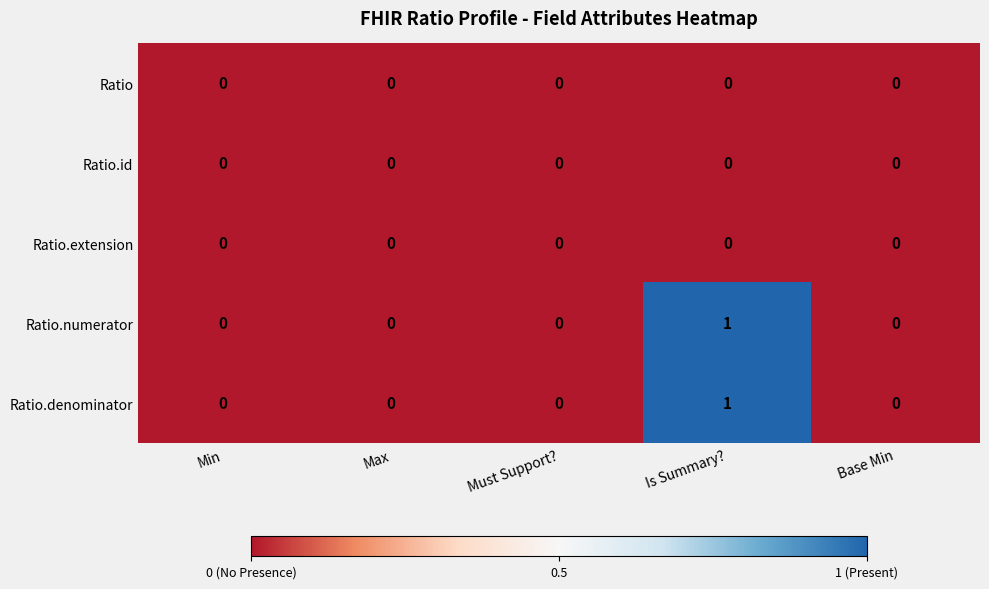

The value of Ratio.extension at Must Support? is 0. True or false?

True